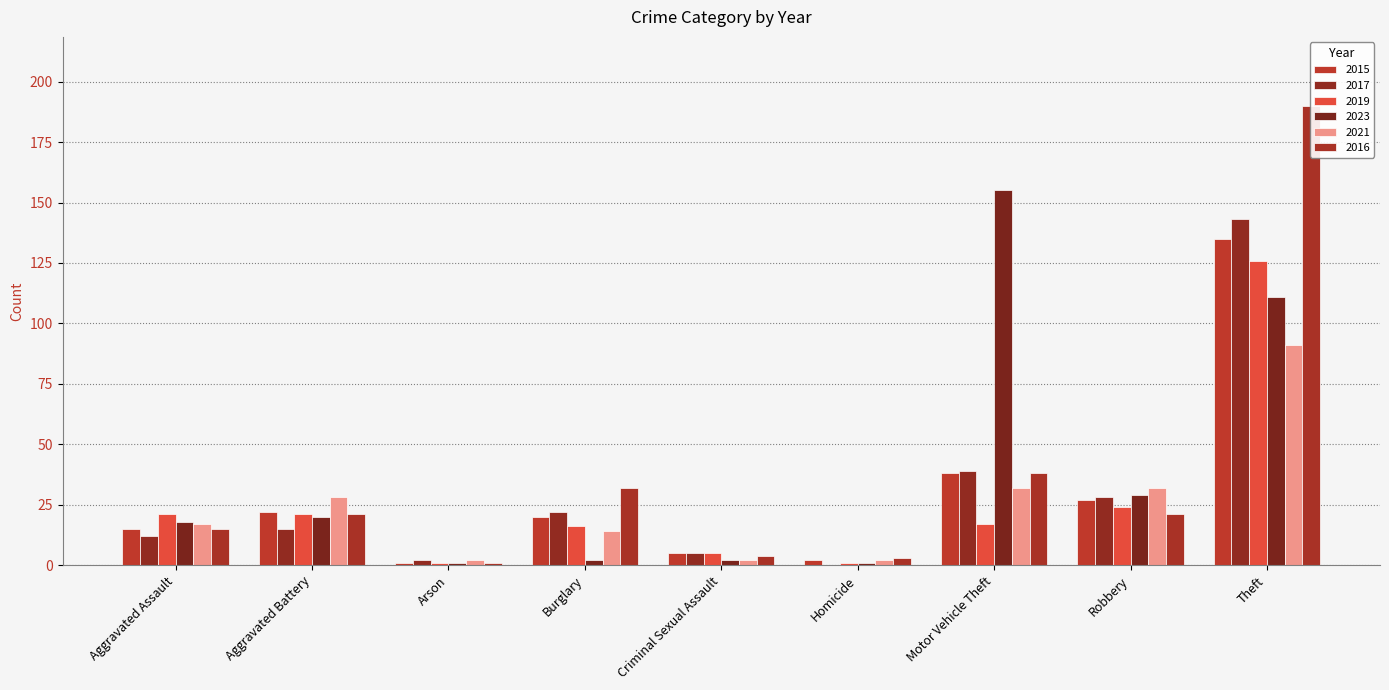

How many values in the 2015 series are below 20?

4